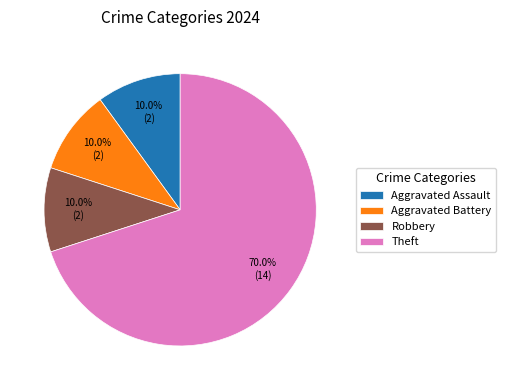

What percentage is the Aggravated Assault slice, to the nearest percent?

10%